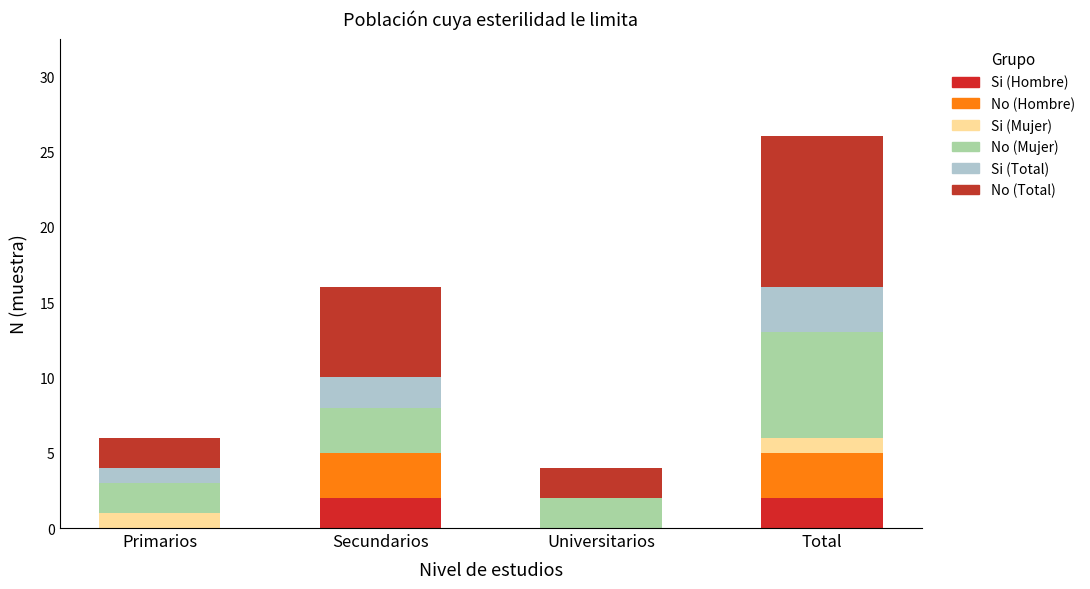

Are the bars horizontal?

No